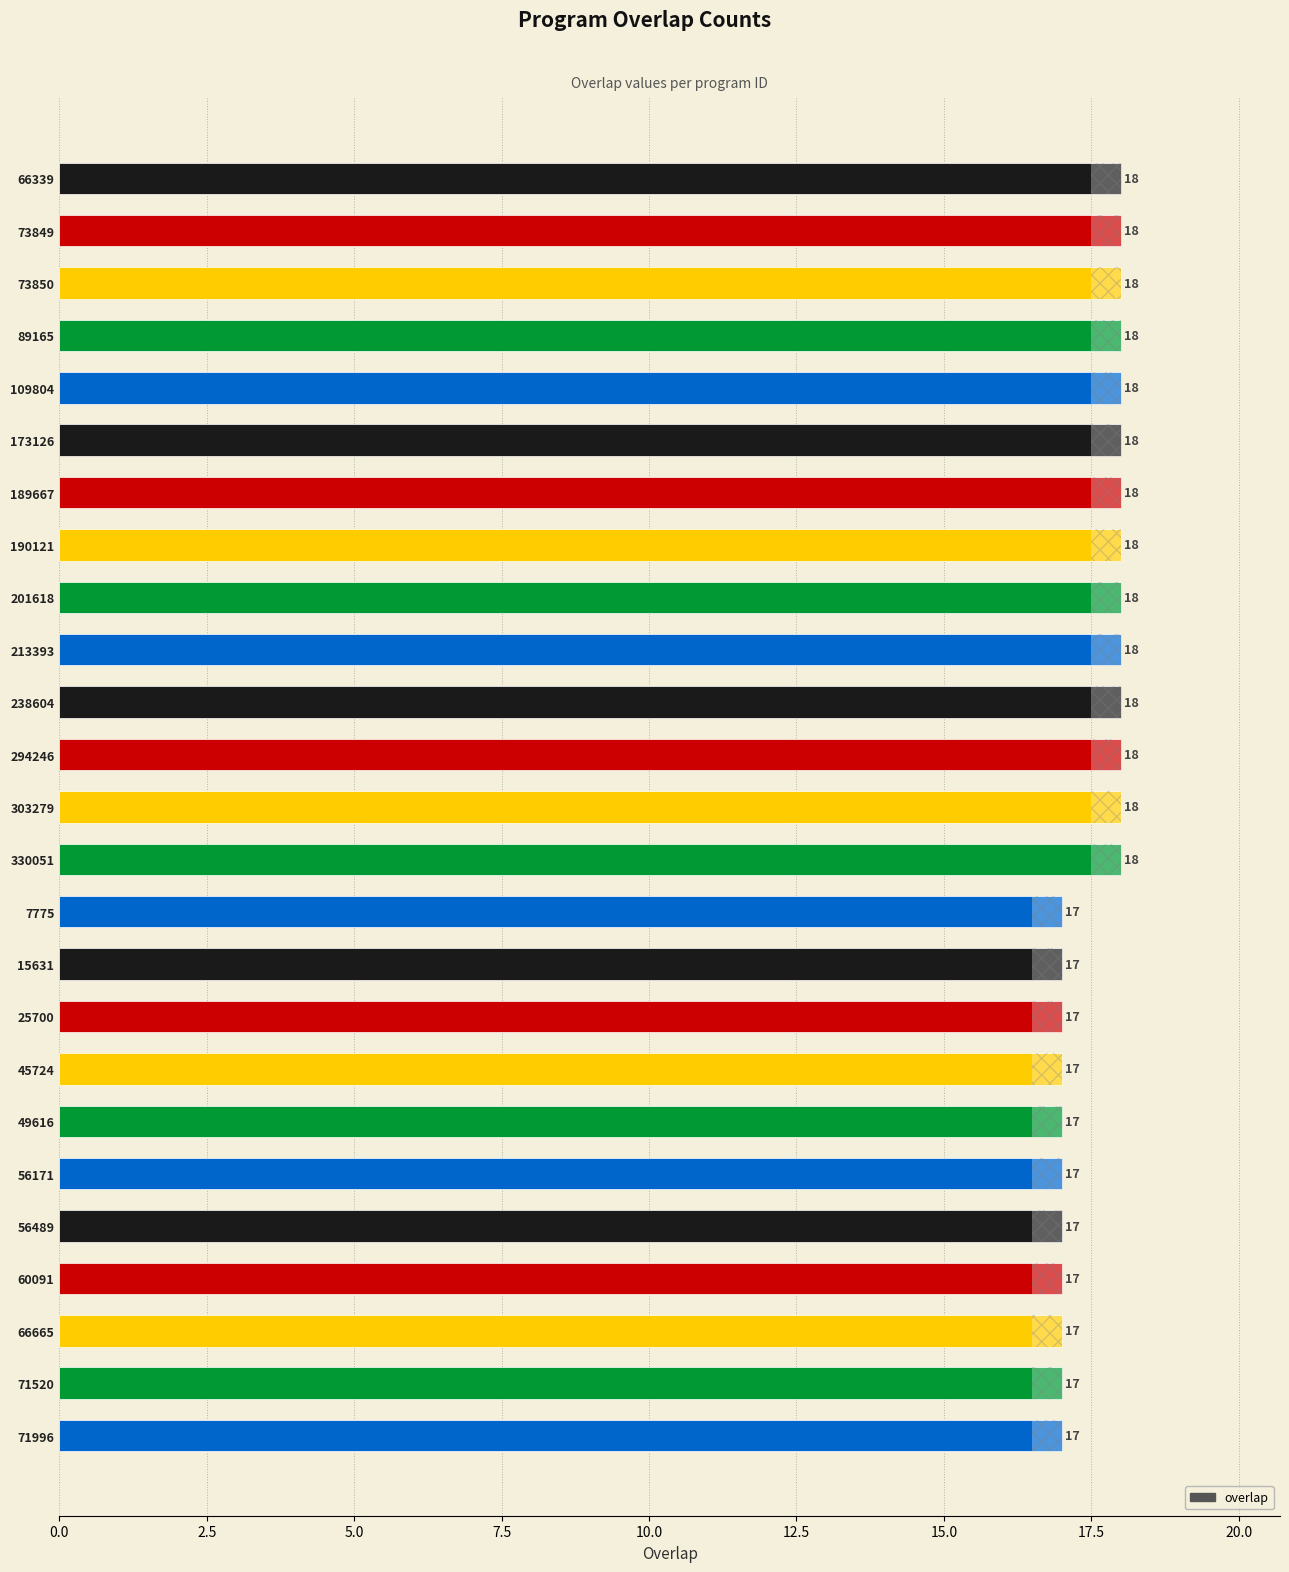

How many values are between 17 and 18?

25